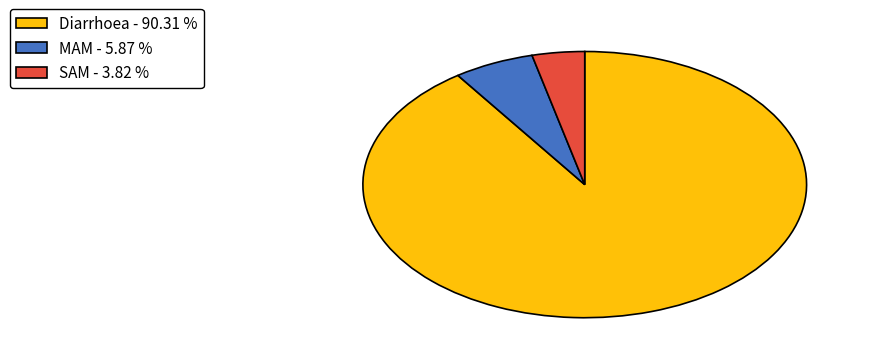

How many segments does this pie chart have?

3